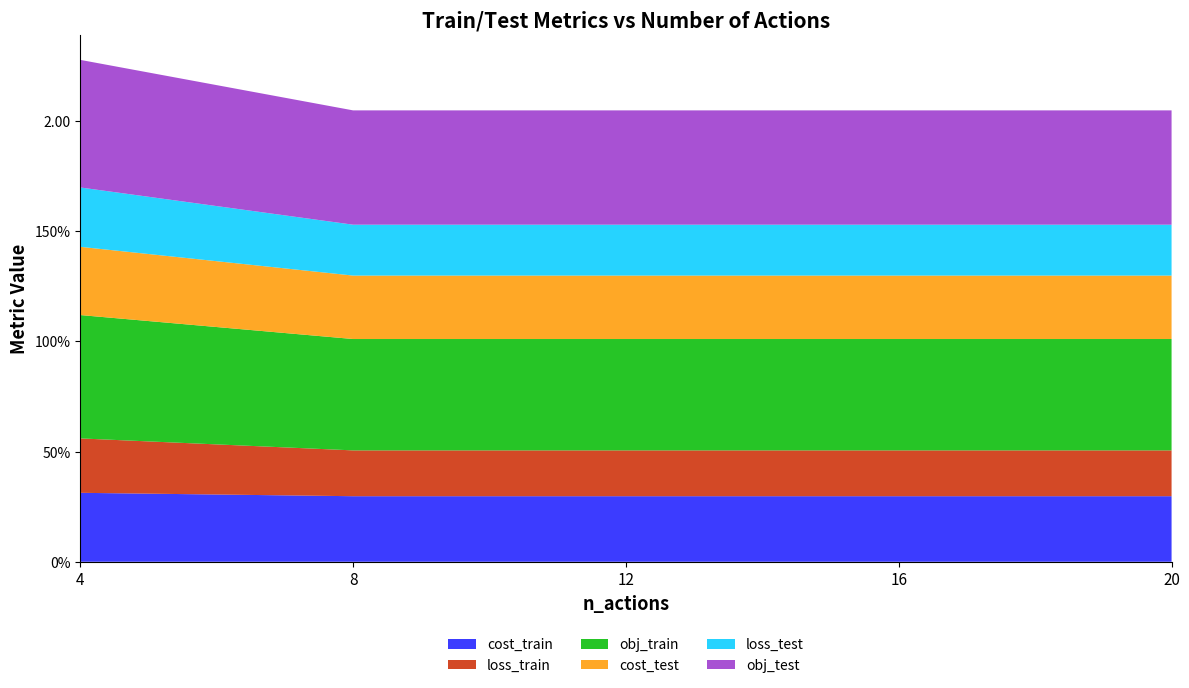

Reading left to right, list all the values displayed in this chart.

cost_train: 0.3	0.3	0.3	0.3	0.3
loss_train: 0.2	0.2	0.2	0.2	0.2
obj_train: 0.6	0.5	0.5	0.5	0.5
cost_test: 0.3	0.3	0.3	0.3	0.3
loss_test: 0.3	0.2	0.2	0.2	0.2
obj_test: 0.6	0.5	0.5	0.5	0.5